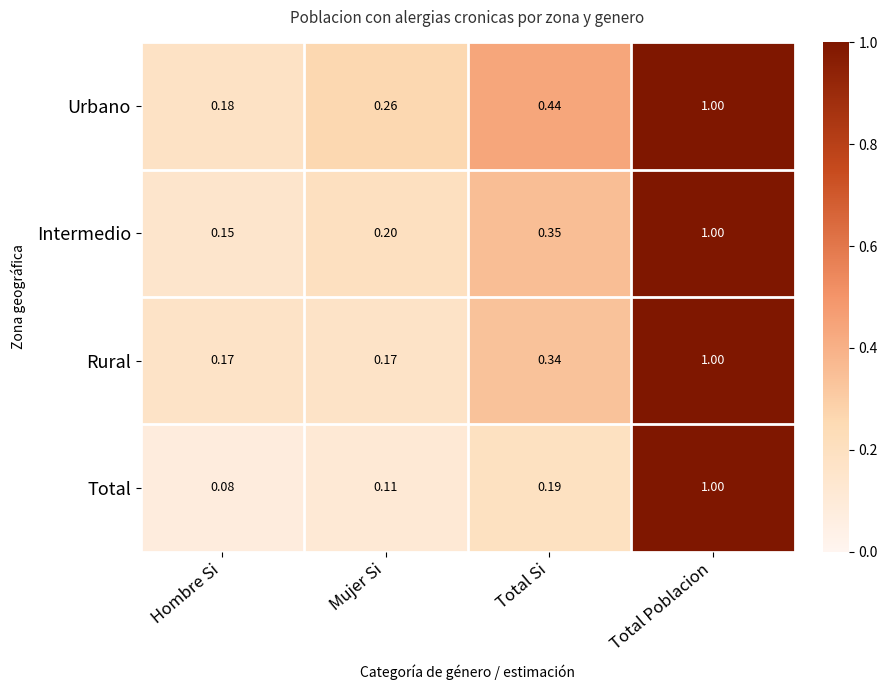

Which series changed the most between Hombre Si and Total Poblacion?

Total